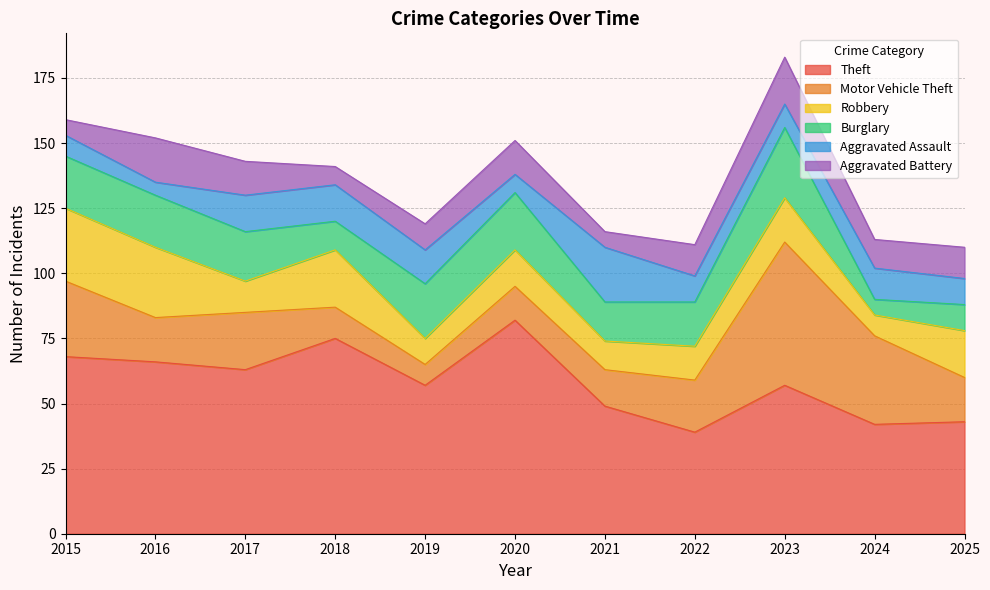

What is the difference between the maximum and second lowest values in the Burglary series?

17